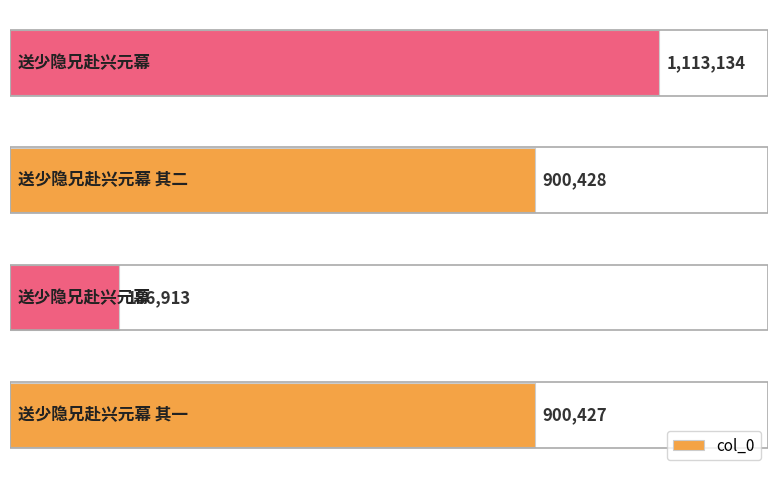

What is the smallest value displayed?

186913